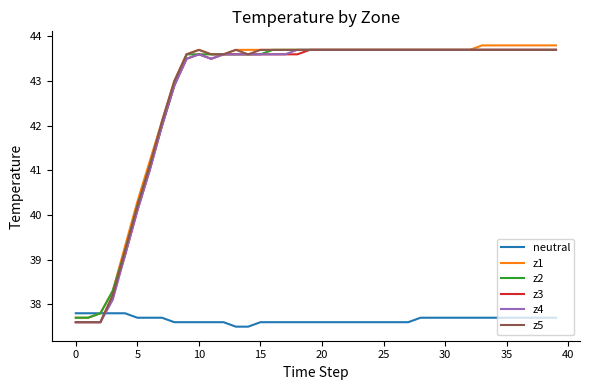

What is the maximum value for z2?

43.7